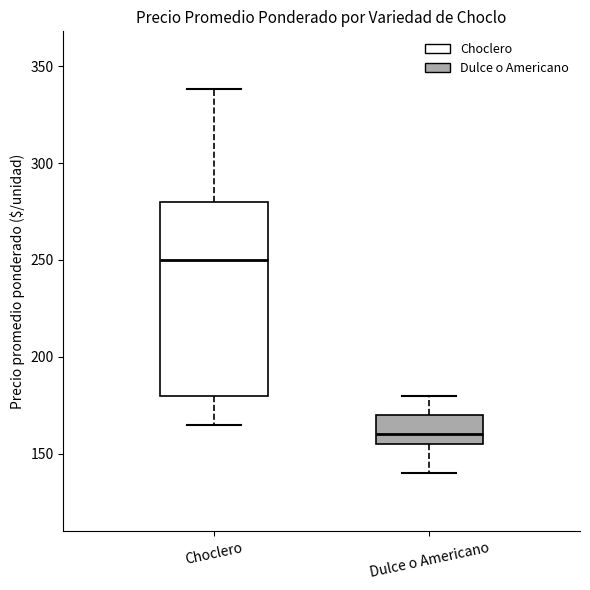

Comparing the boxes themselves (not the whiskers), which one is the tallest?

Choclero